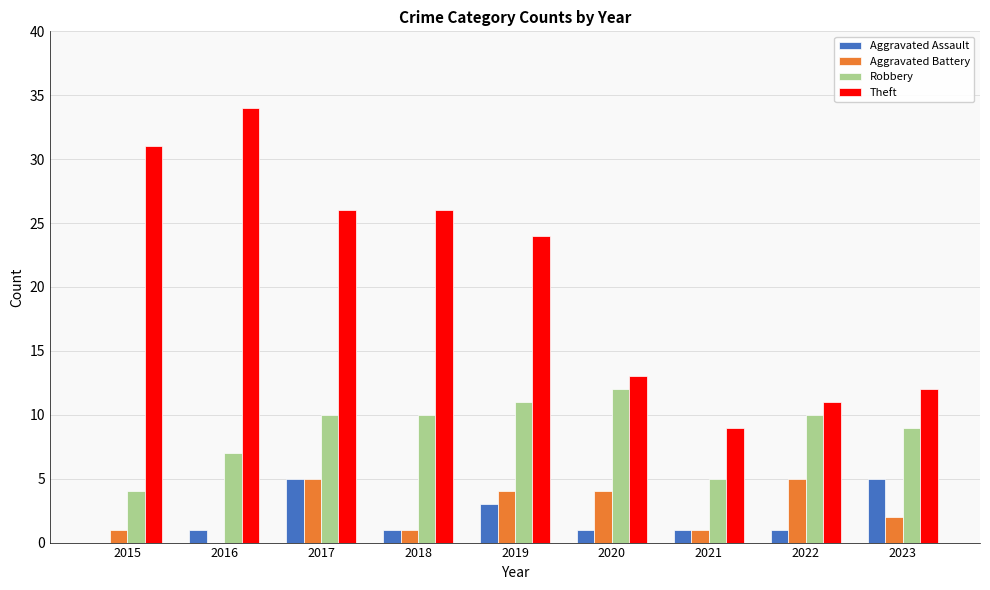

What are all the series names shown in the legend?

Aggravated Assault, Aggravated Battery, Robbery, Theft